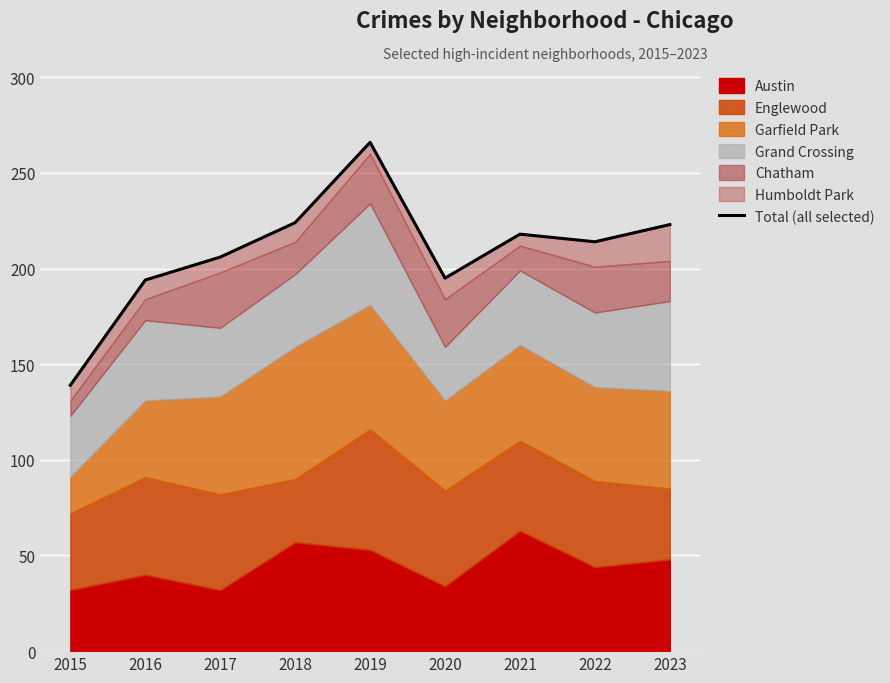

What is the value of the 5th point from the left?

266